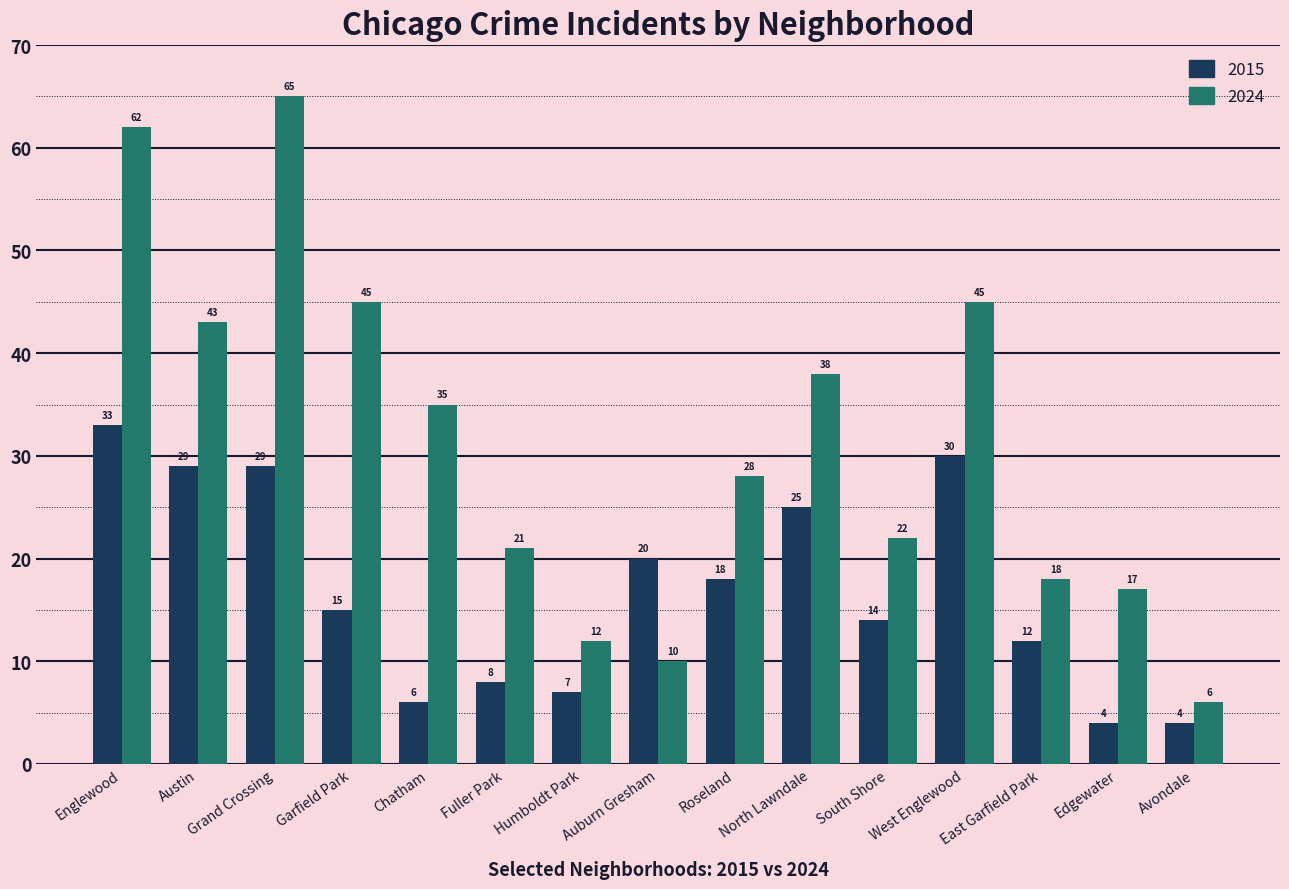

What is the minimum value shown in the chart?

4